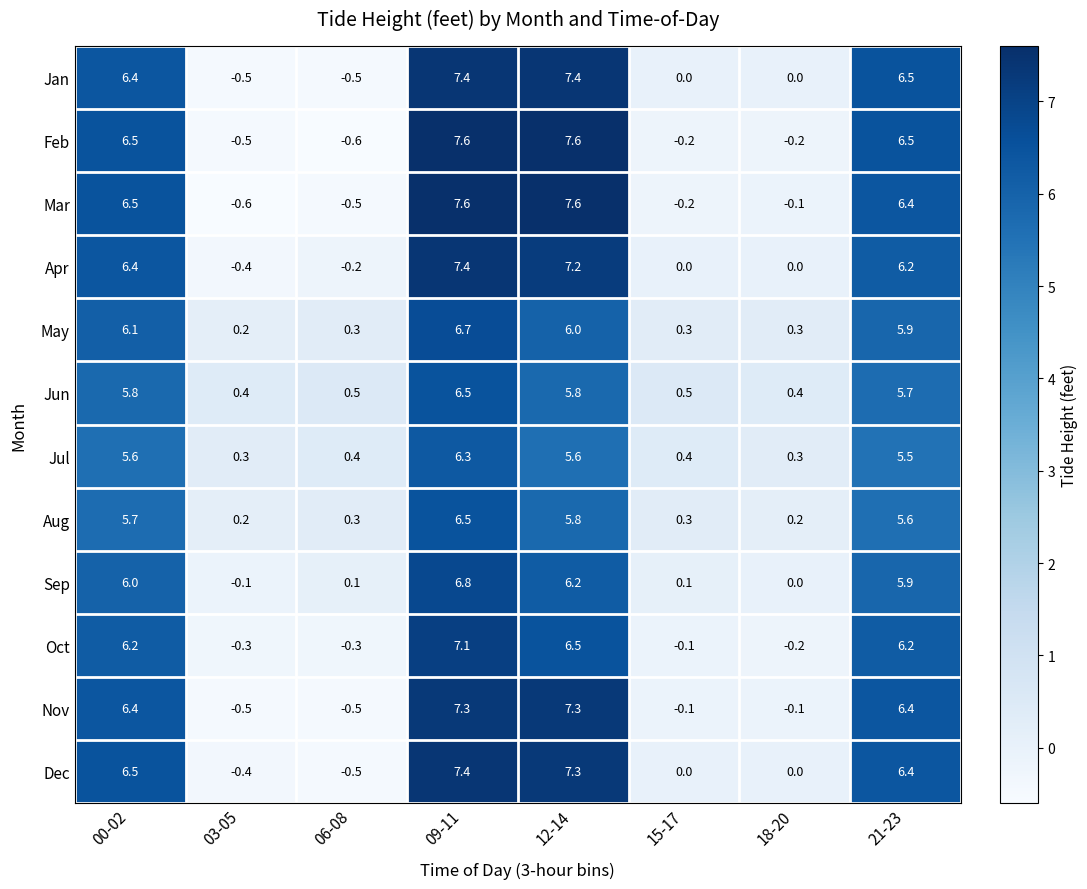

What is the highest value of the Jan series?

7.4